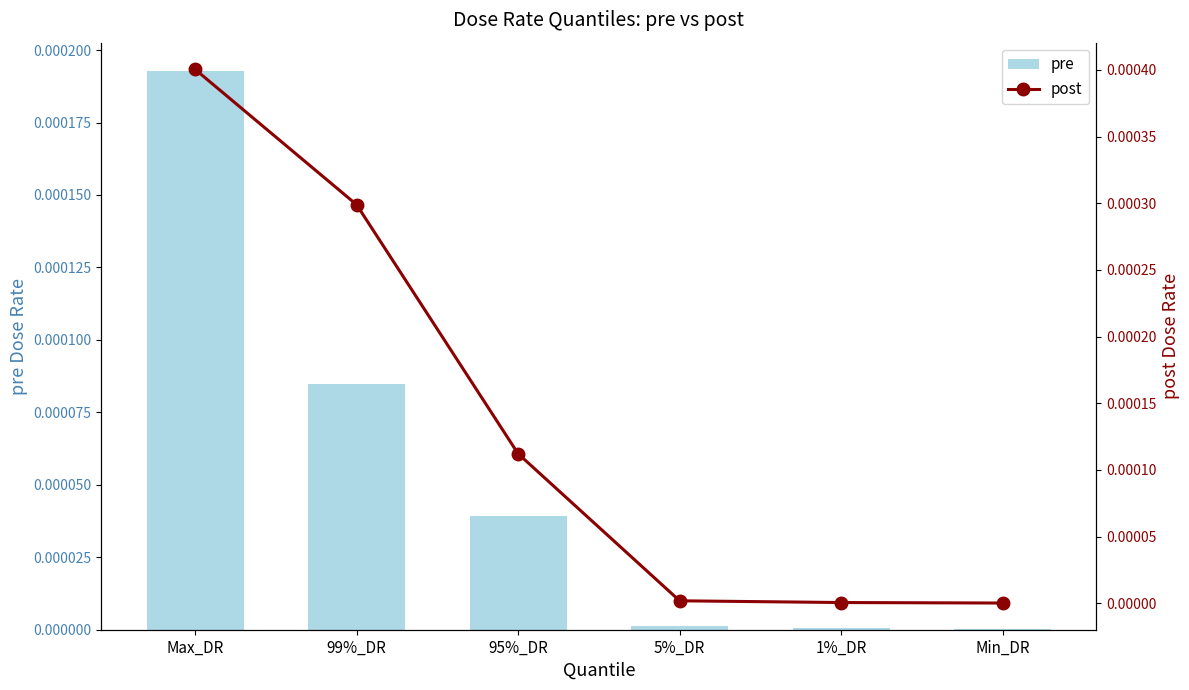

Which series has the largest total across all categories?

post